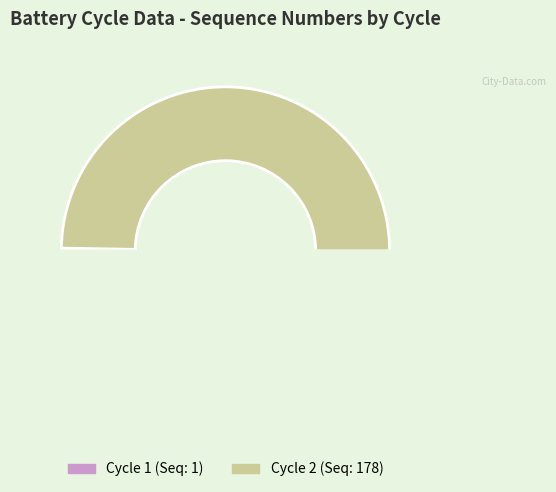

What is the smallest slice in the pie chart?

1